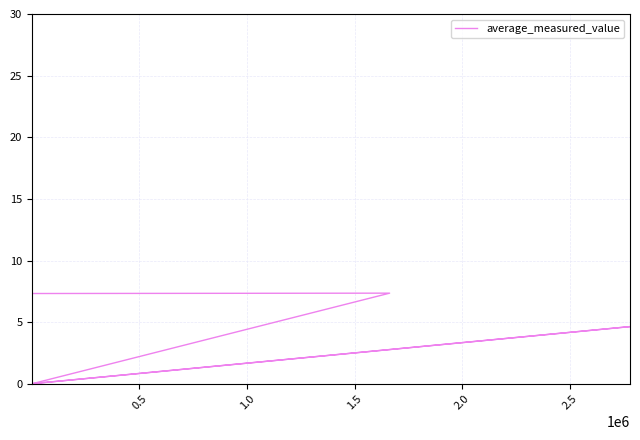

The value at 3.0 is 1.7. True or false?

False